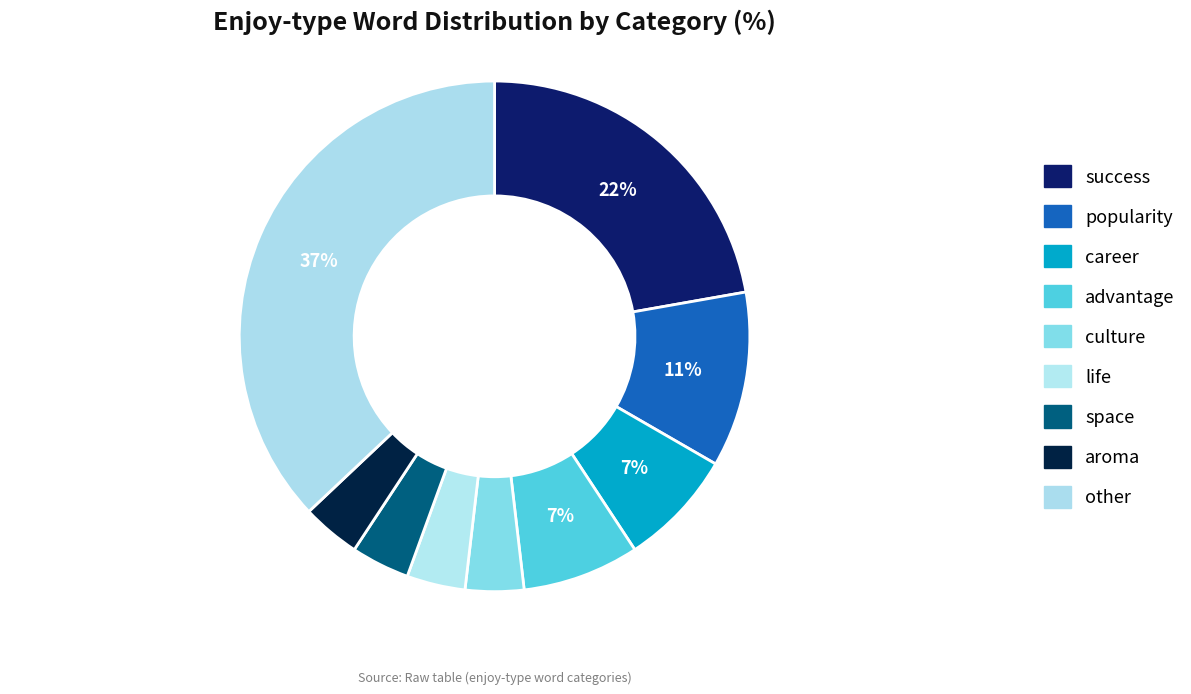

Approximately how many times larger is the value at aroma compared to popularity?

0.3